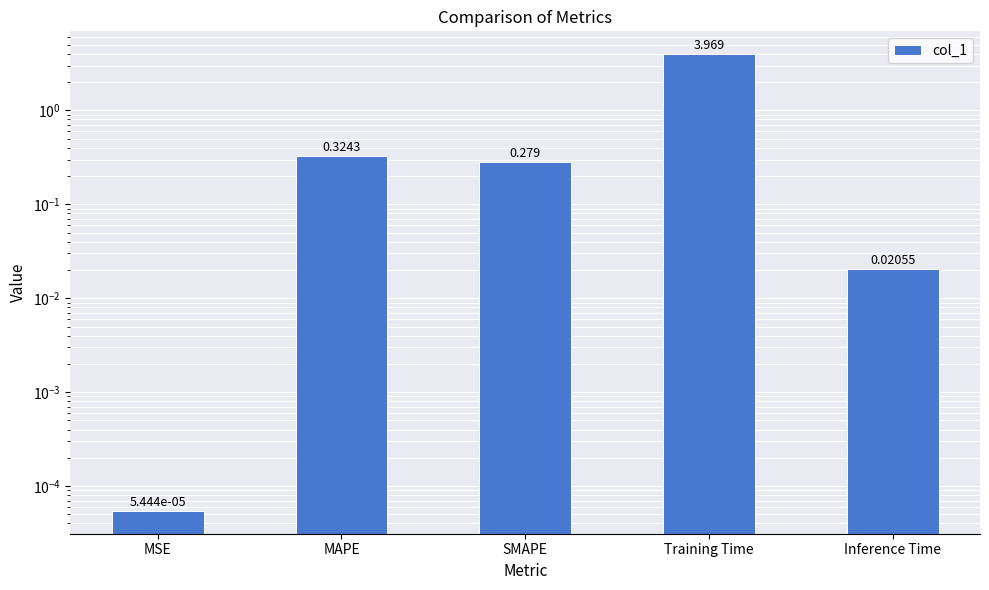

What is the difference between the values at MSE and Training Time?

4.0